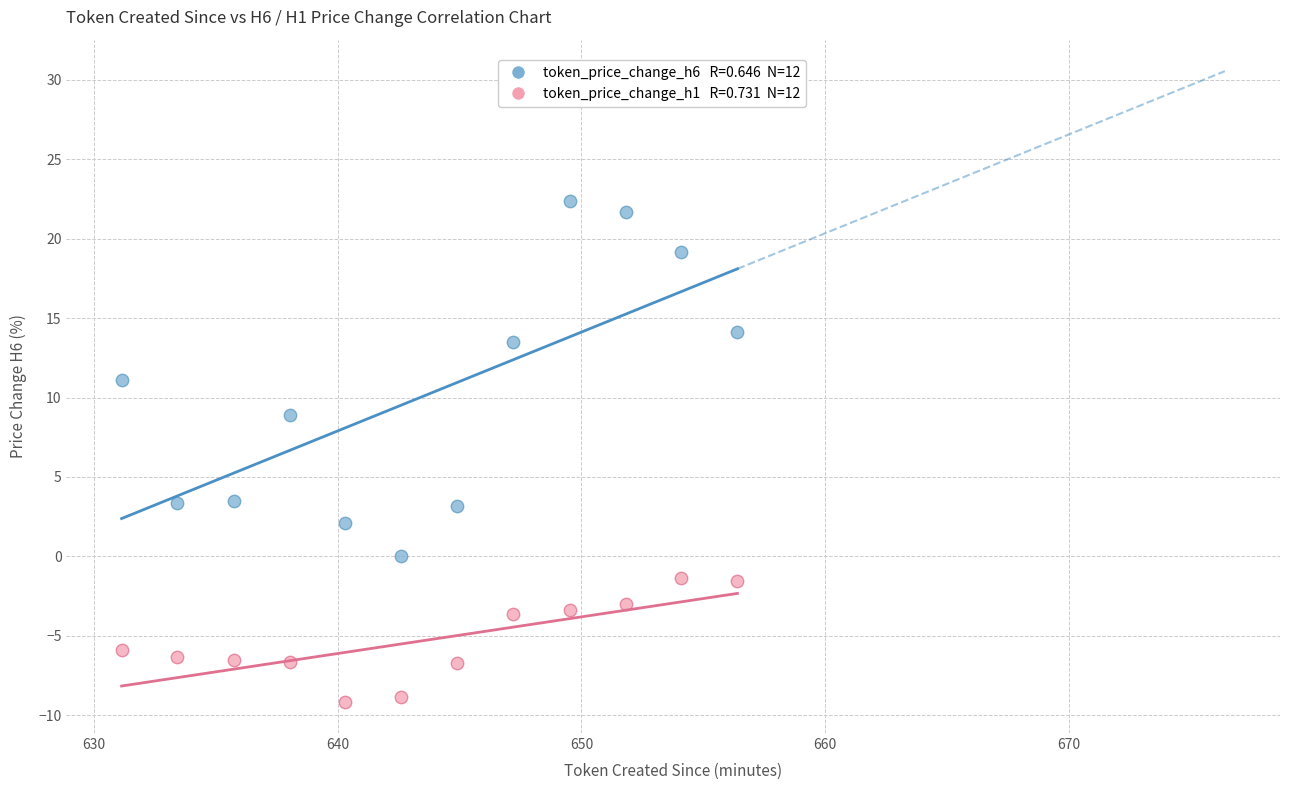

Across all data points, what is the range of X values (max minus min)?

25.3